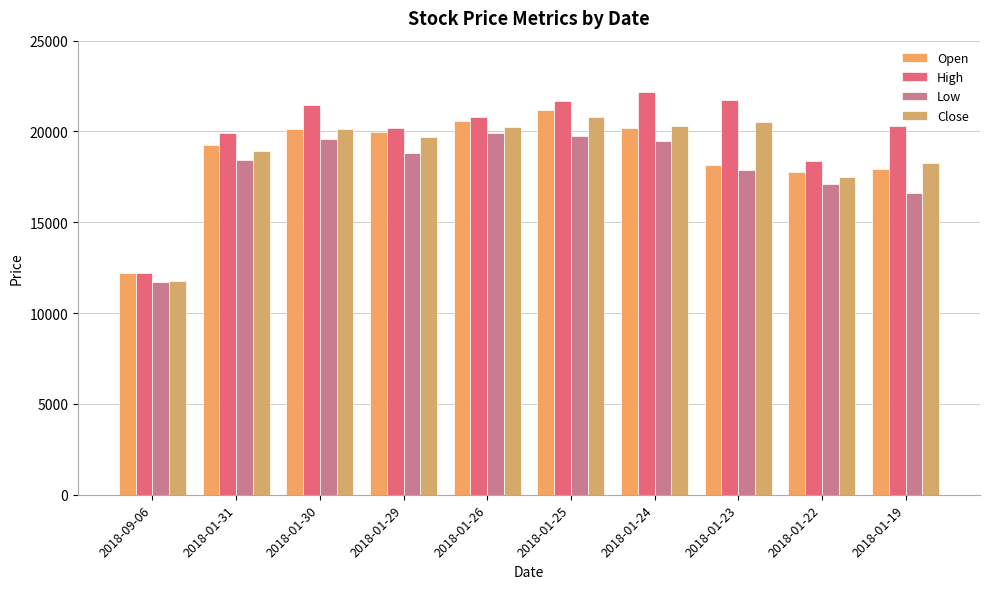

Reading right to left, what are all the values shown in this chart?

Open: 2018-01-19=17950	2018-01-22=17750	2018-01-23=18150	2018-01-24=20200	2018-01-25=21200	2018-01-26=20550	2018-01-29=19950	2018-01-30=20150	2018-01-31=19250	2018-09-06=12200
High: 2018-01-19=20300	2018-01-22=18350	2018-01-23=21750	2018-01-24=22150	2018-01-25=21700	2018-01-26=20800	2018-01-29=20200	2018-01-30=21450	2018-01-31=19900	2018-09-06=12200
Low: 2018-01-19=16600	2018-01-22=17100	2018-01-23=17900	2018-01-24=19500	2018-01-25=19750	2018-01-26=19900	2018-01-29=18800	2018-01-30=19600	2018-01-31=18450	2018-09-06=11700
Close: 2018-01-19=18250	2018-01-22=17500	2018-01-23=20500	2018-01-24=20300	2018-01-25=20800	2018-01-26=20250	2018-01-29=19700	2018-01-30=20150	2018-01-31=18900	2018-09-06=11750